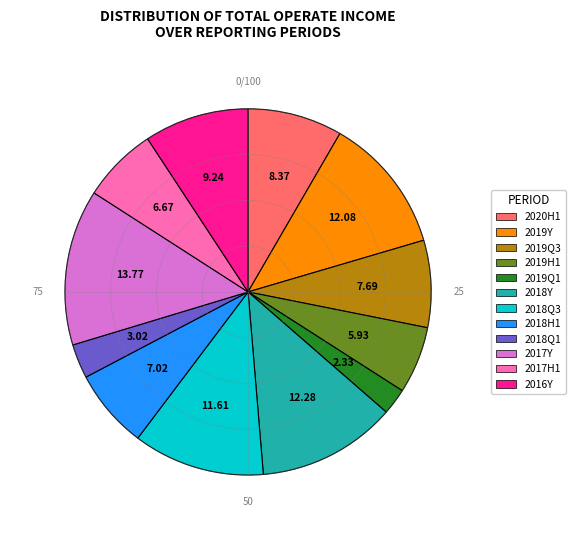

What is the ratio of the value at 2019Y to the value at 2017Y?

0.9